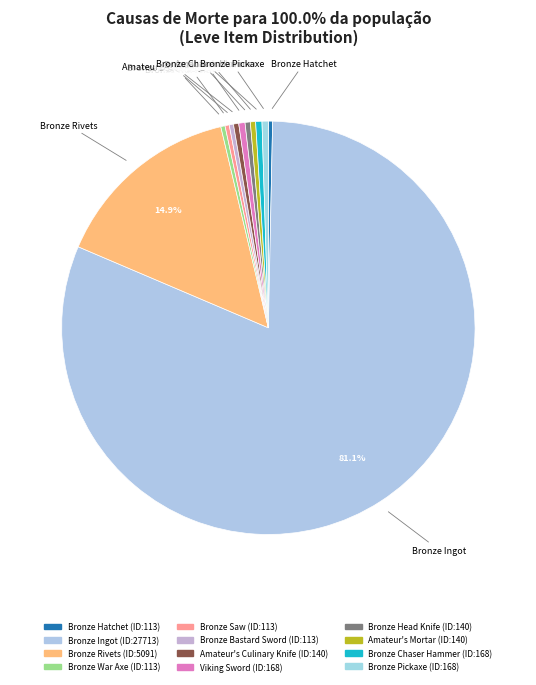

Which slice is the largest?

Bronze Ingot